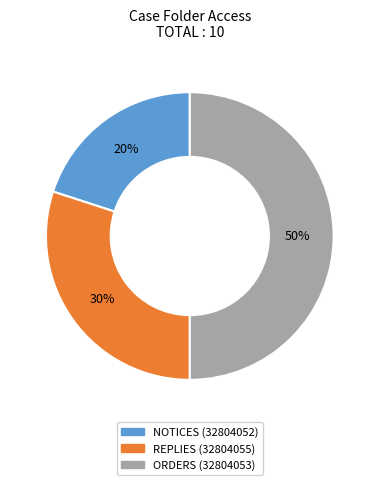

To the nearest percent, what percentage of the pie is ORDERS (32804053)?

50%